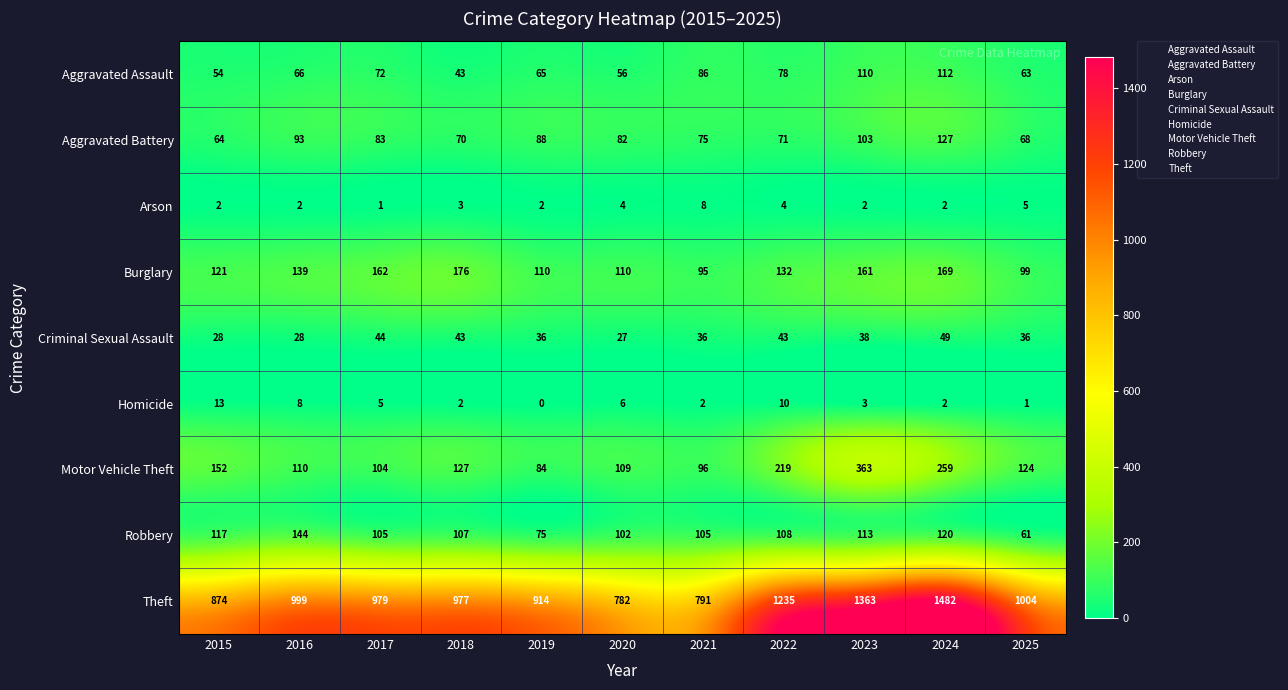

True or false: Robbery has a value of 113 at 2023.

True